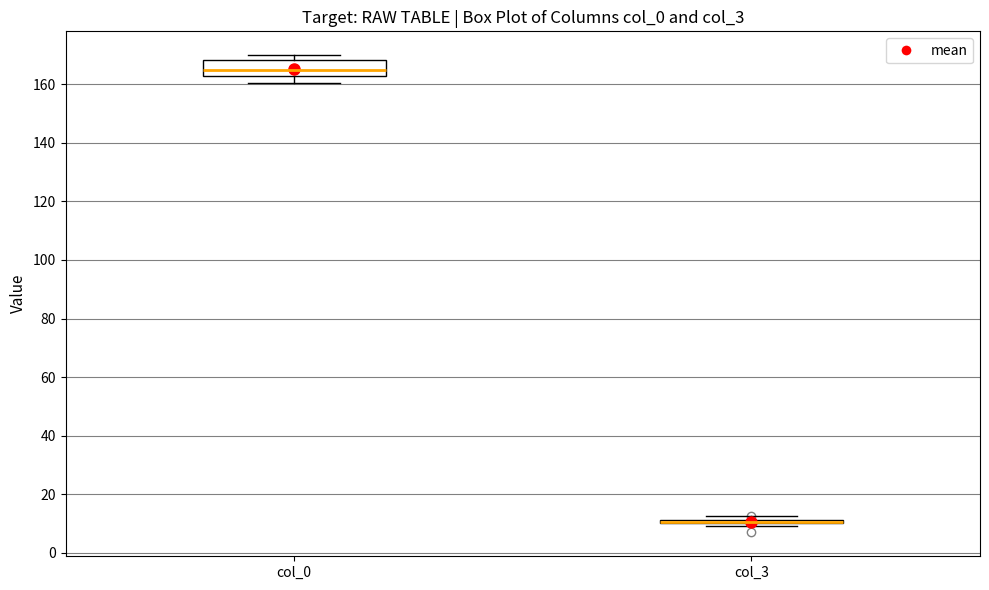

Which box is the tallest, from its lower edge to its upper edge?

col_0